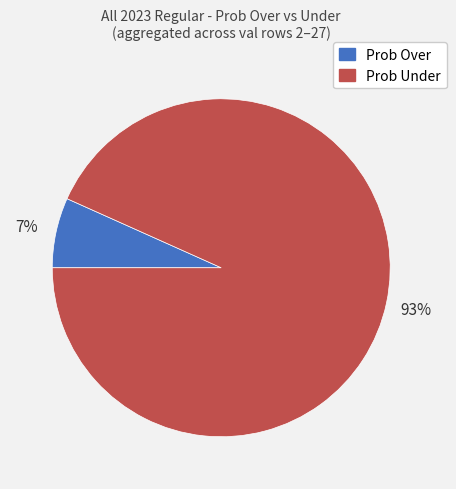

To the nearest percent, what is the average slice percentage?

50%